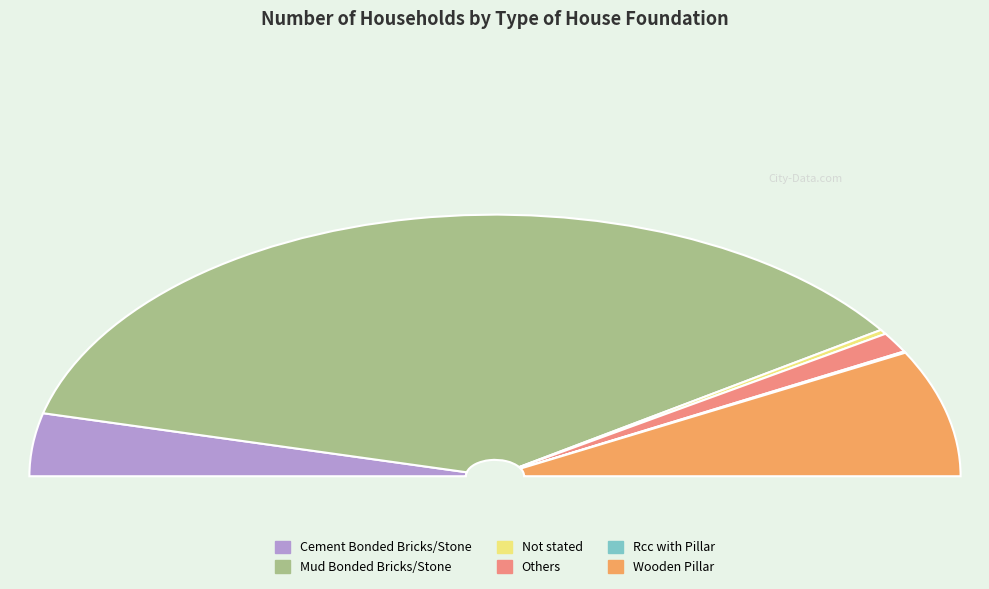

How many slices are in this pie chart?

6